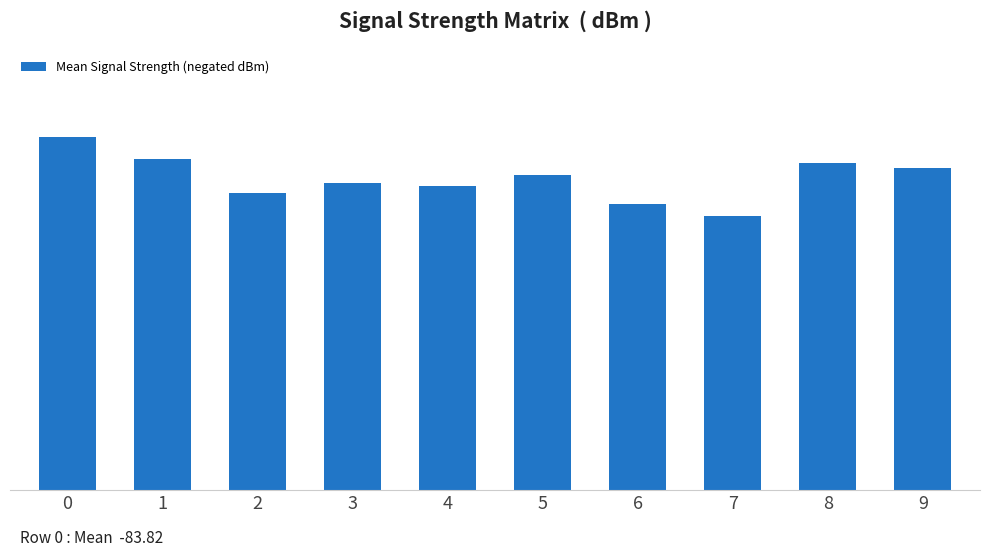

What is the ratio of the value at 0 to the value at 6?

1.2